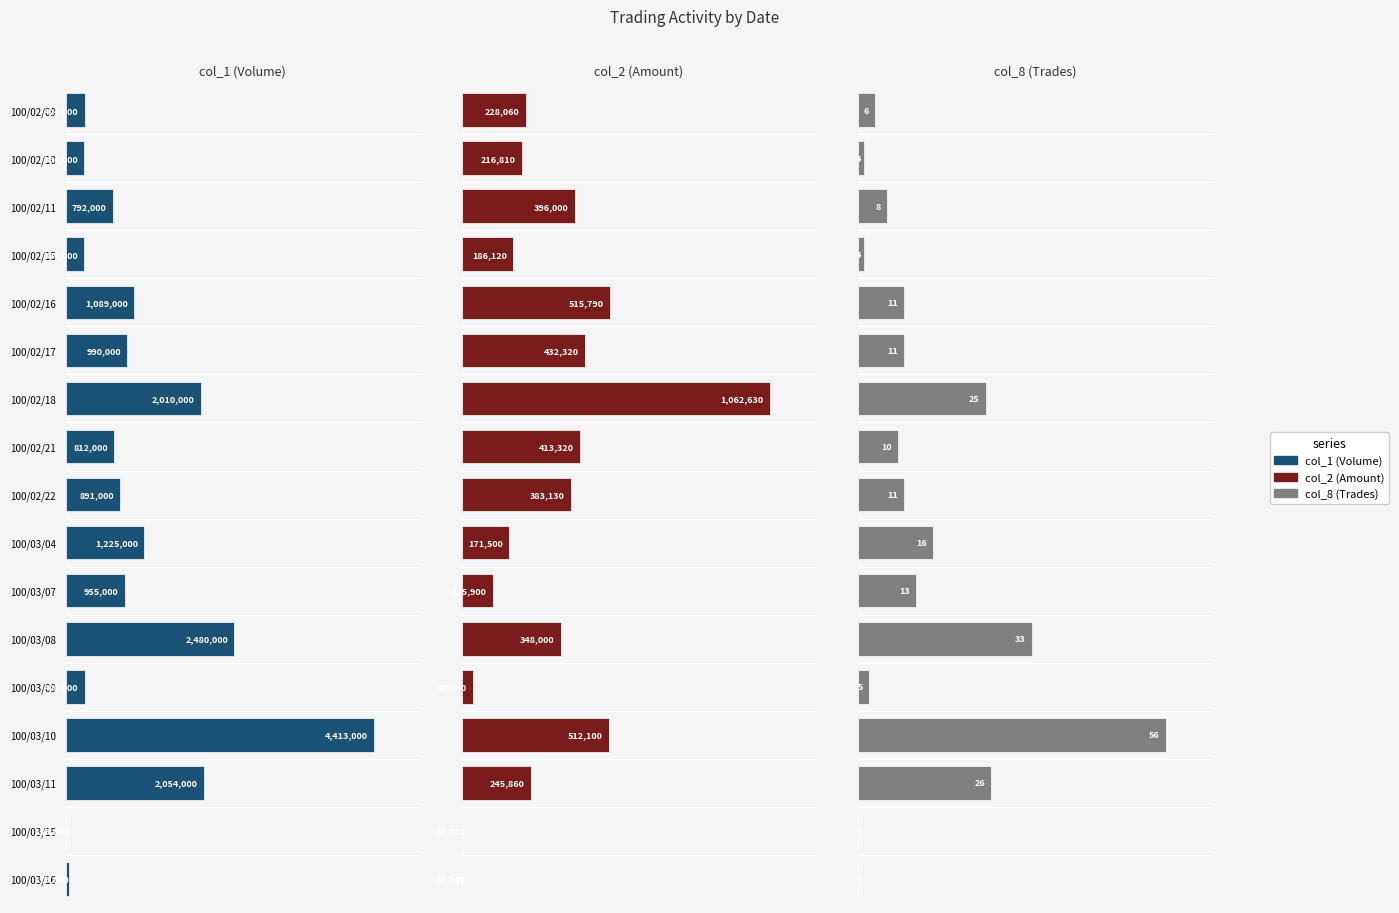

Which label corresponds to the smallest value in the chart?

100/03/15